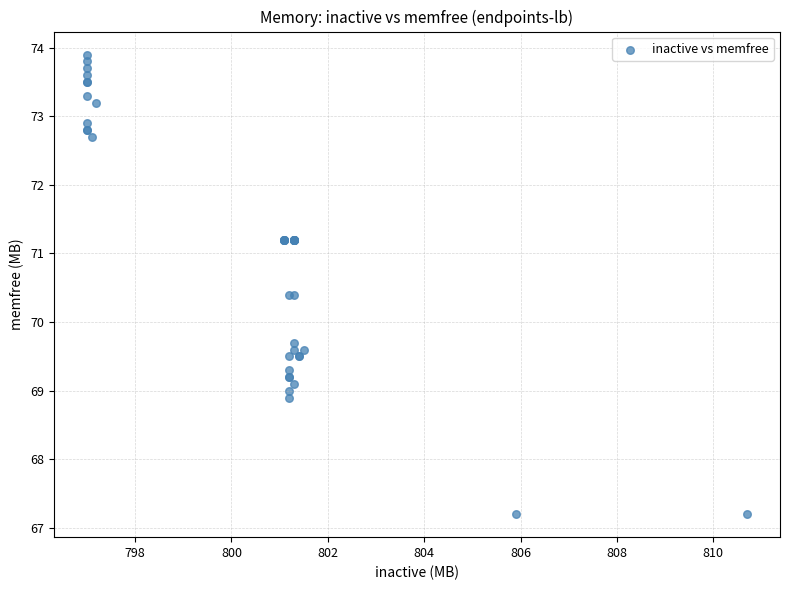

What Y value in the scatter plot is closest to 70?

69.7